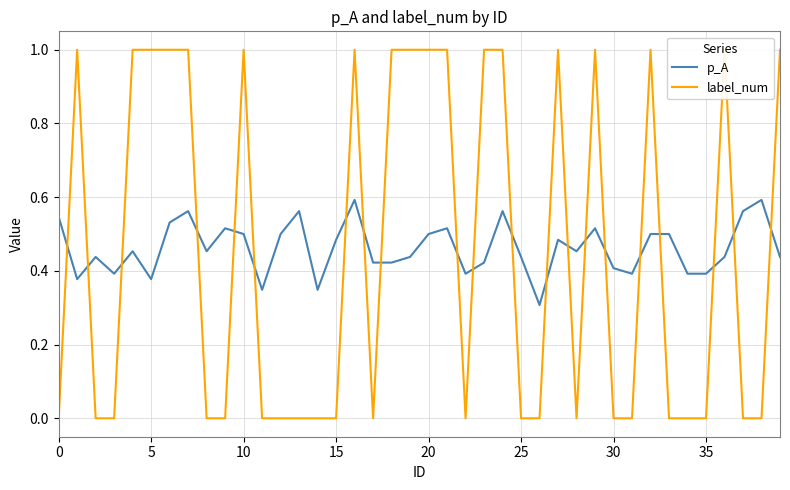

Which series ends up on top after the final intersection of p_A and label_num?

label_num